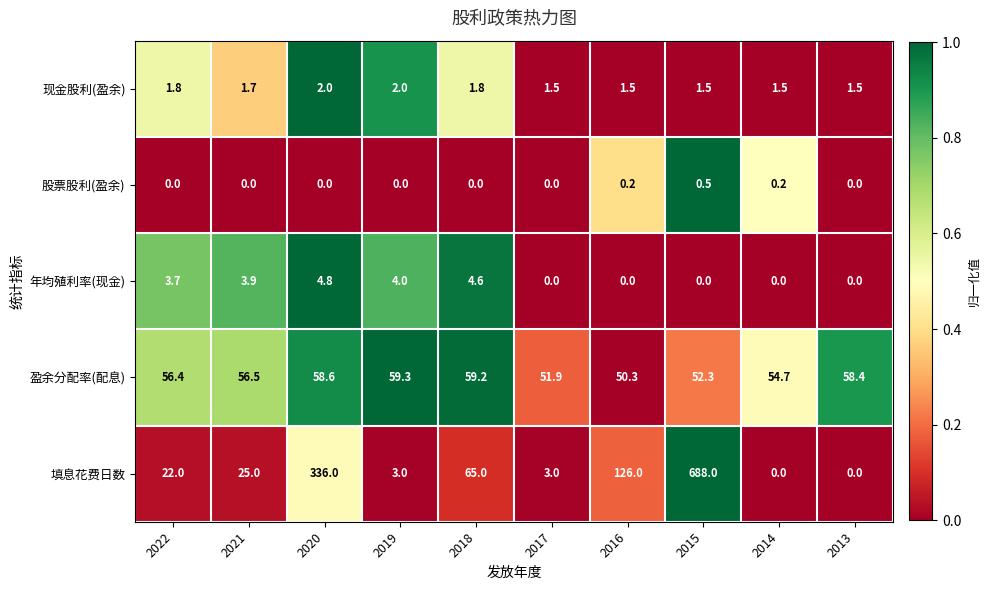

How many categories are shown in the chart?

10